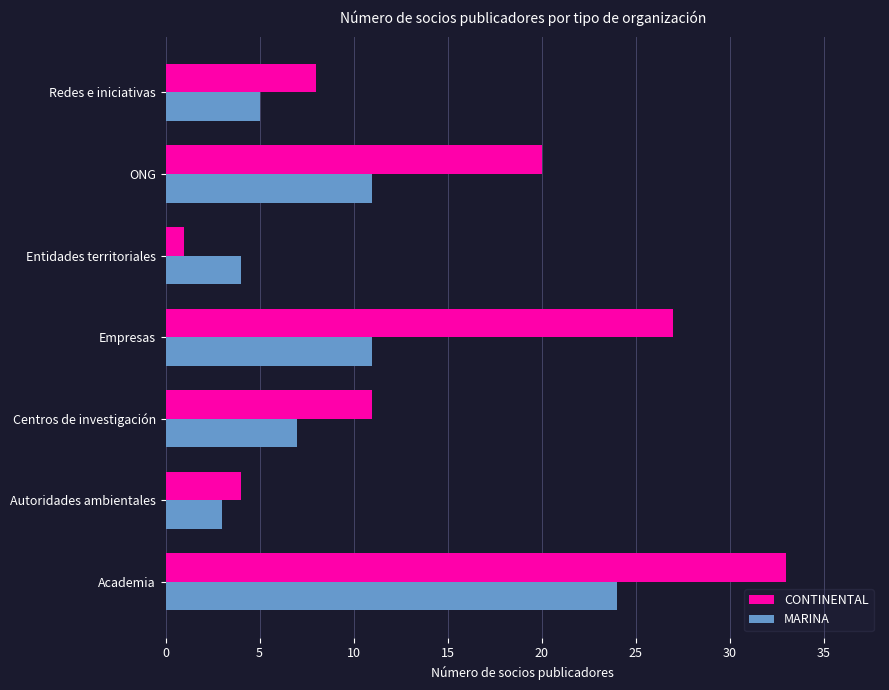

Which series has the widest spread of values?

CONTINENTAL